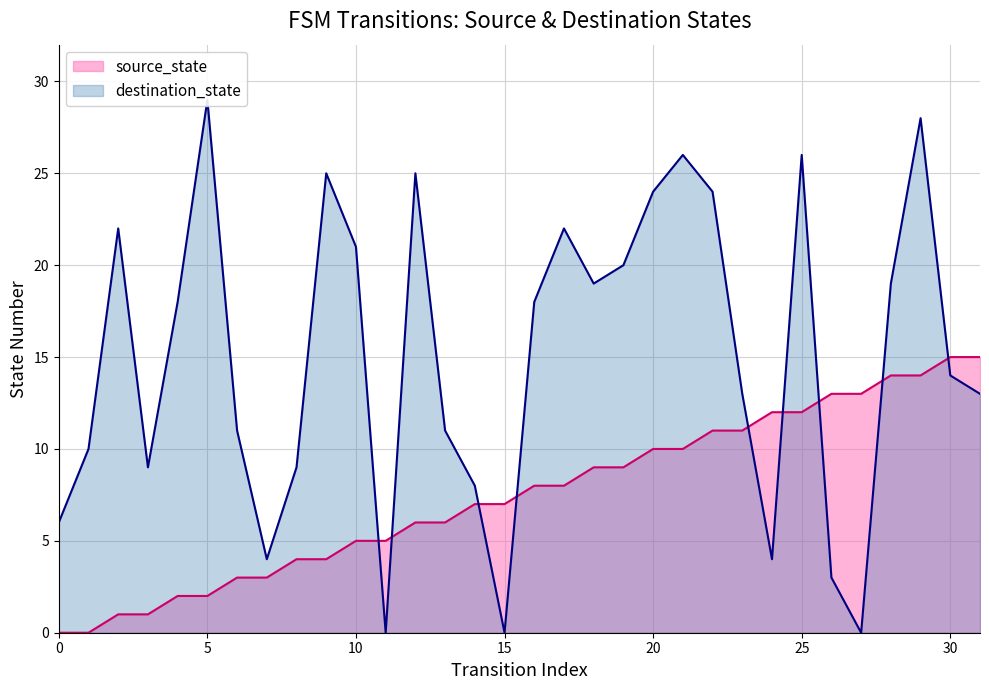

The value of source_state at 22 is 11. True or false?

True